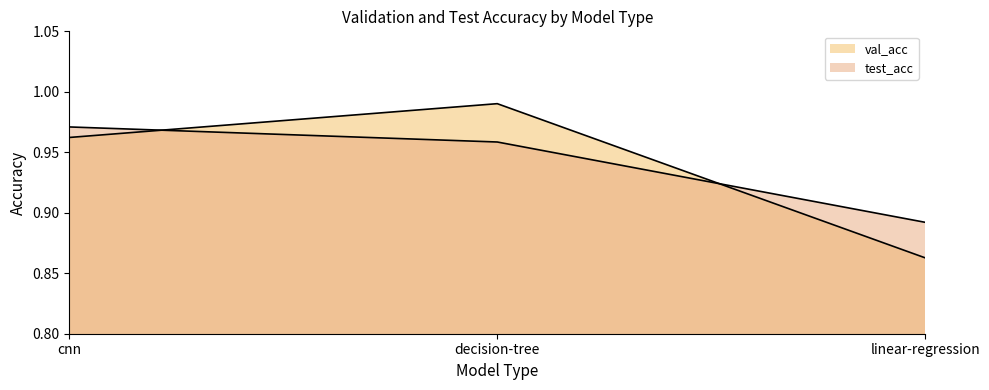

Reading right to left, what are all the values shown in this chart?

val_acc: 0.9	1.0	1.0
test_acc: 0.9	1.0	1.0